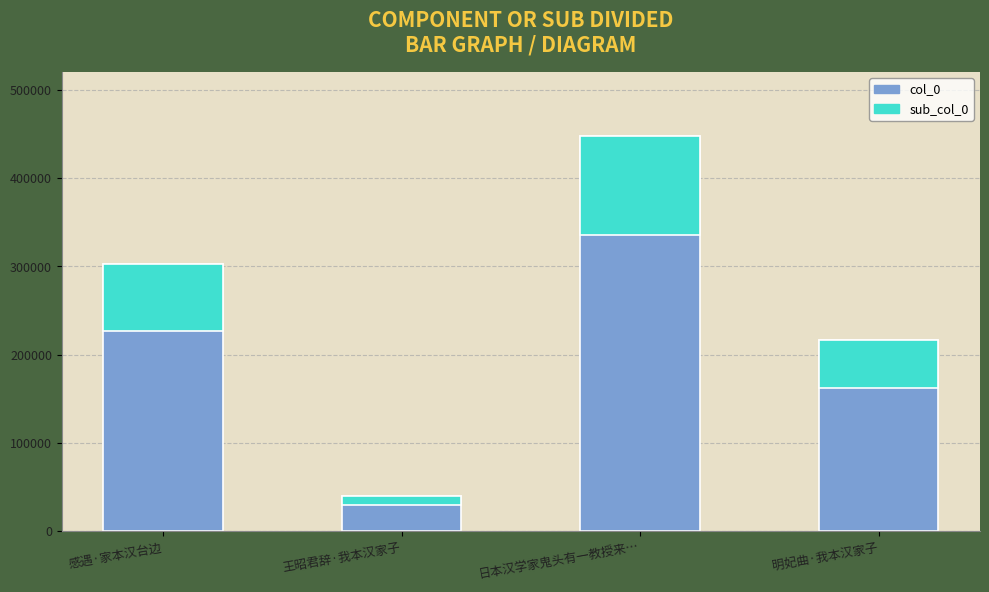

What are all the series names shown in the legend?

col_0, sub_col_0